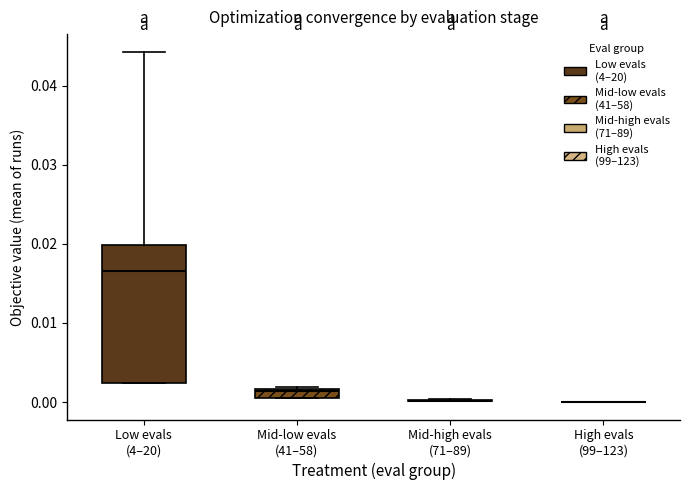

Which box is the tallest, from its lower edge to its upper edge?

Low evals (4–20)